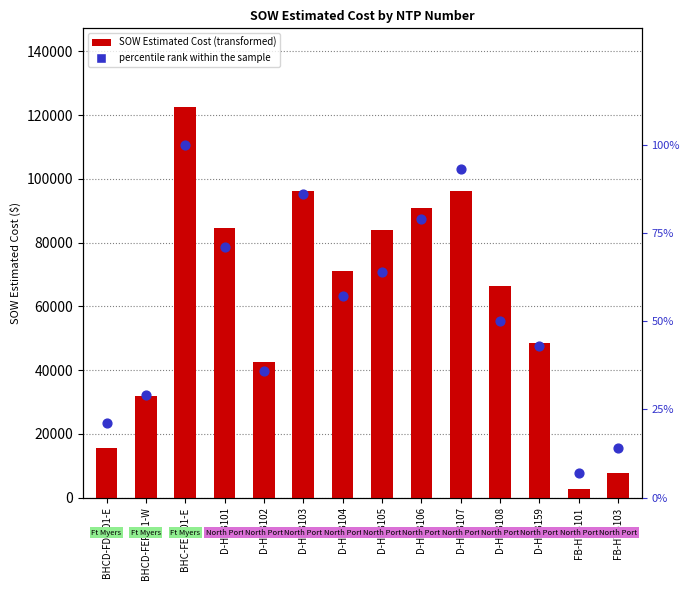

Which series contains the highest Y value?

SOW Estimated Cost